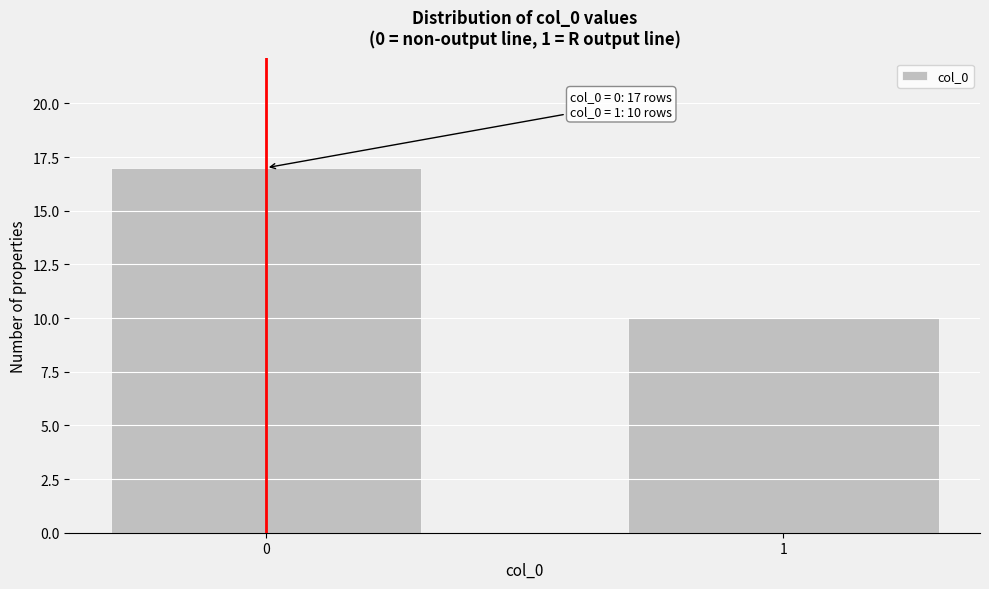

Reading right to left, what are all the values shown in this chart?

1=10	0=17